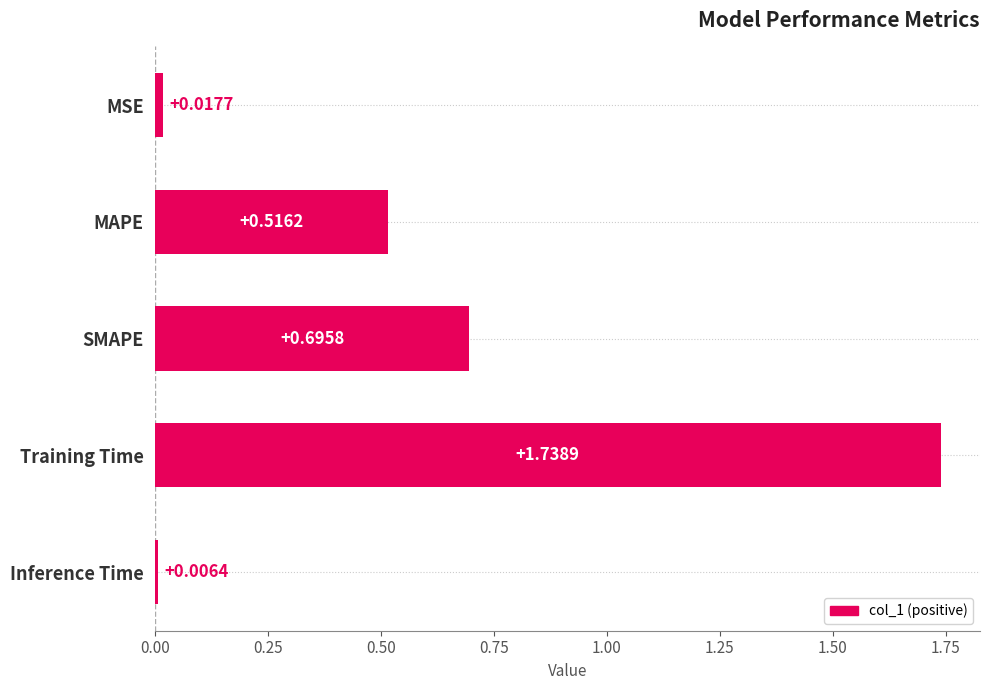

How many bars are there in total?

5